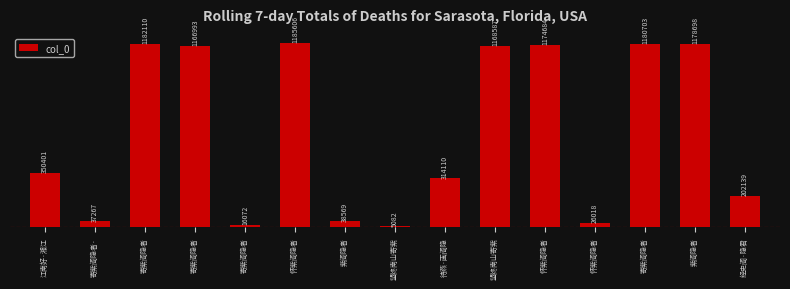

What is the sum of the values at 寄紫阁隐者 and 寄紫阁隐者?

1183065